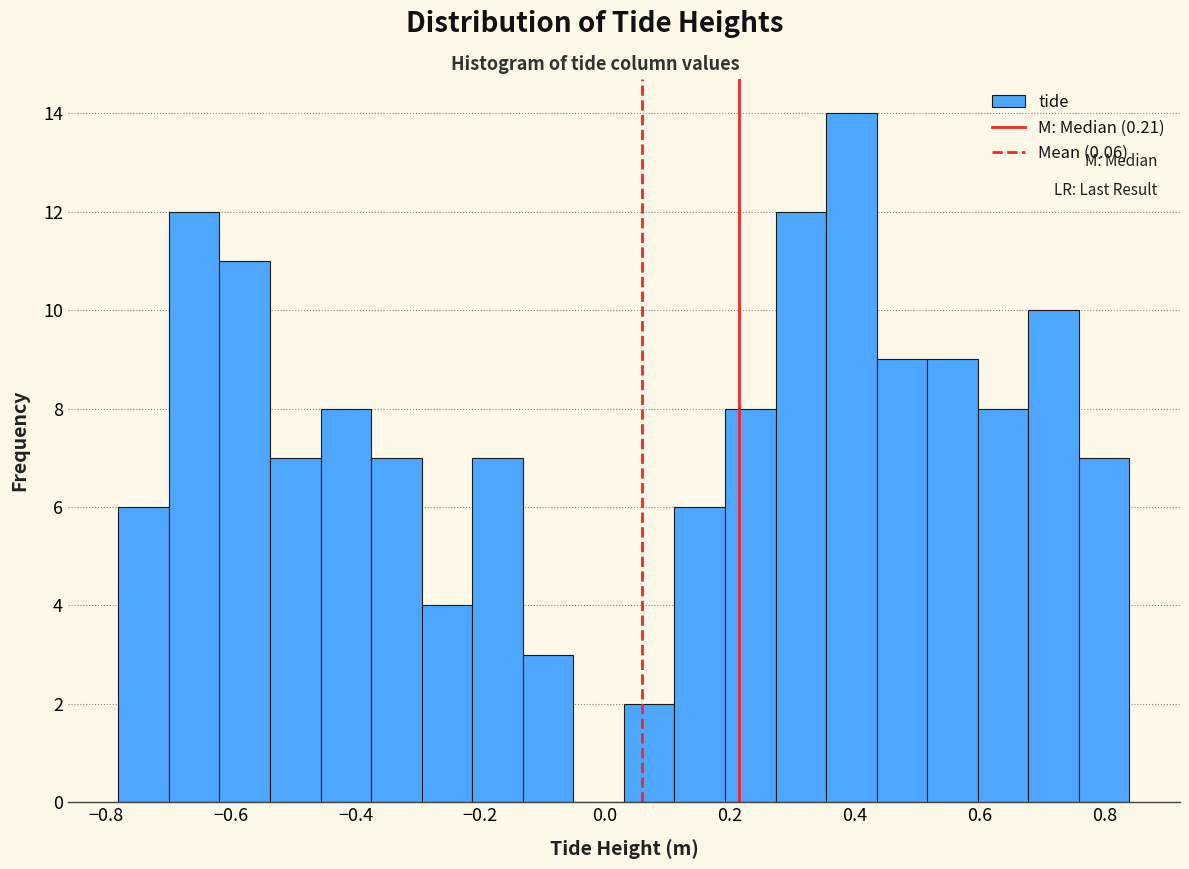

Reading left to right, transcribe this chart: for each bar, give the range it covers on the x-axis and its height. Neither the bar edges nor the heights are printed on the chart, so give them approximately, as read against the axes.

-0.78 to -0.70: 6
-0.70 to -0.62: 12
-0.62 to -0.54: 11
-0.54 to -0.46: 7
-0.46 to -0.38: 8
-0.38 to -0.30: 7
-0.30 to -0.22: 4
-0.22 to -0.14: 7
-0.14 to -0.06: 3
-0.06 to 0.04: 0
0.04 to 0.12: 2
0.12 to 0.20: 6
0.20 to 0.28: 8
0.28 to 0.36: 12
0.36 to 0.44: 14
0.44 to 0.52: 9
0.52 to 0.60: 9
0.60 to 0.68: 8
0.68 to 0.76: 10
0.76 to 0.84: 7